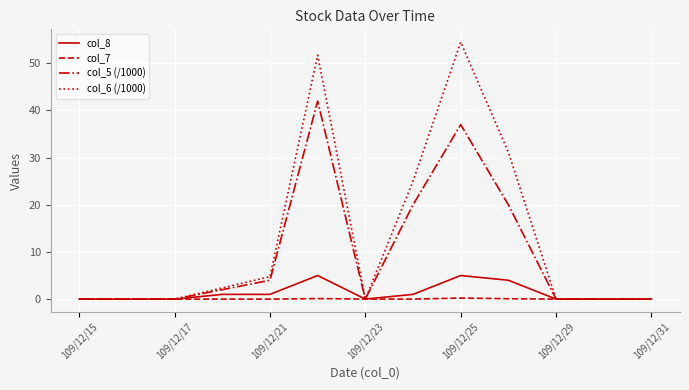

What is the sum of all col_5 (/1000) values?

125.0